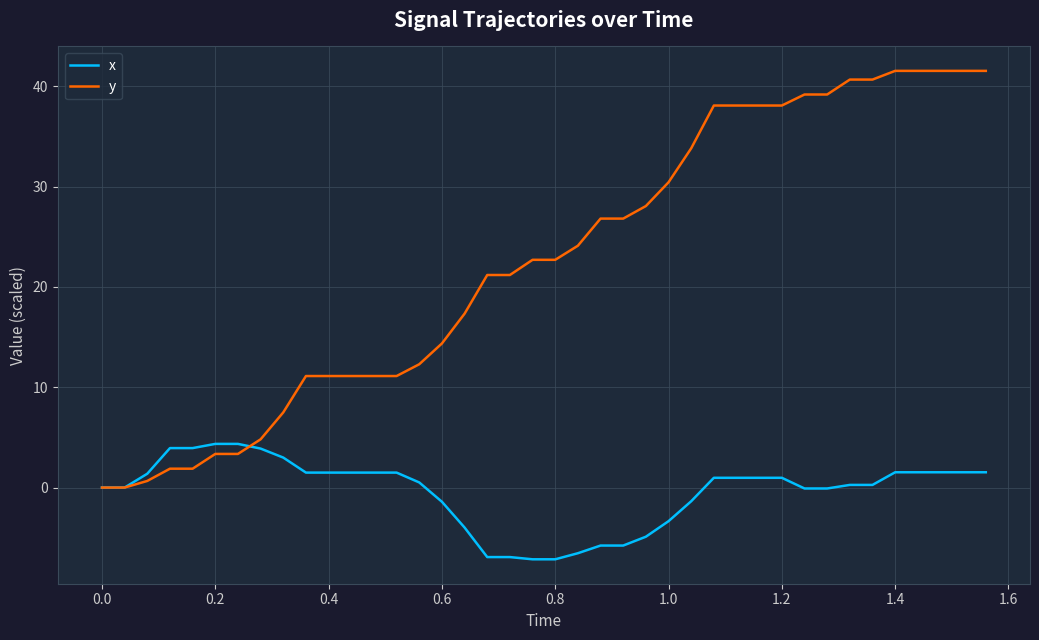

What is the smallest value displayed?

-7.2